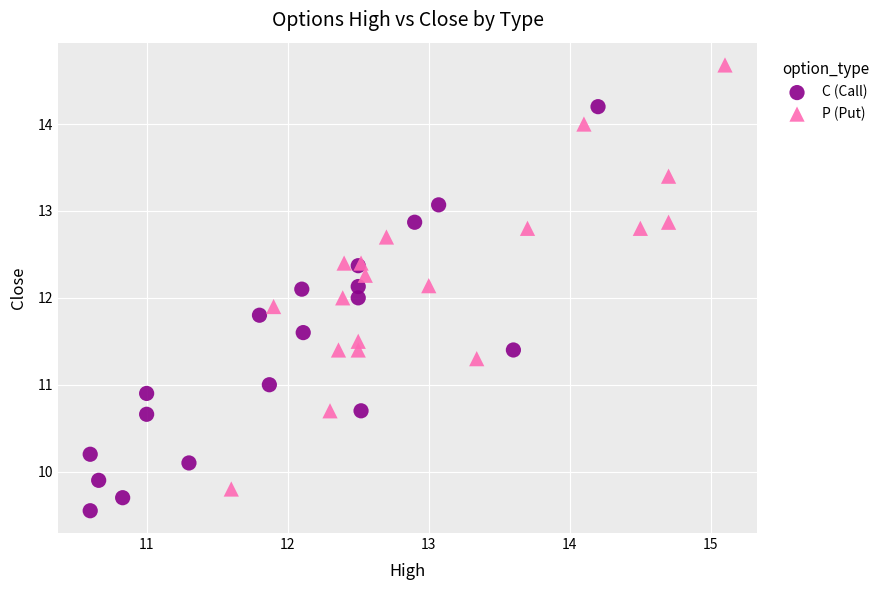

Which series reaches the maximum Y coordinate?

P (Put)